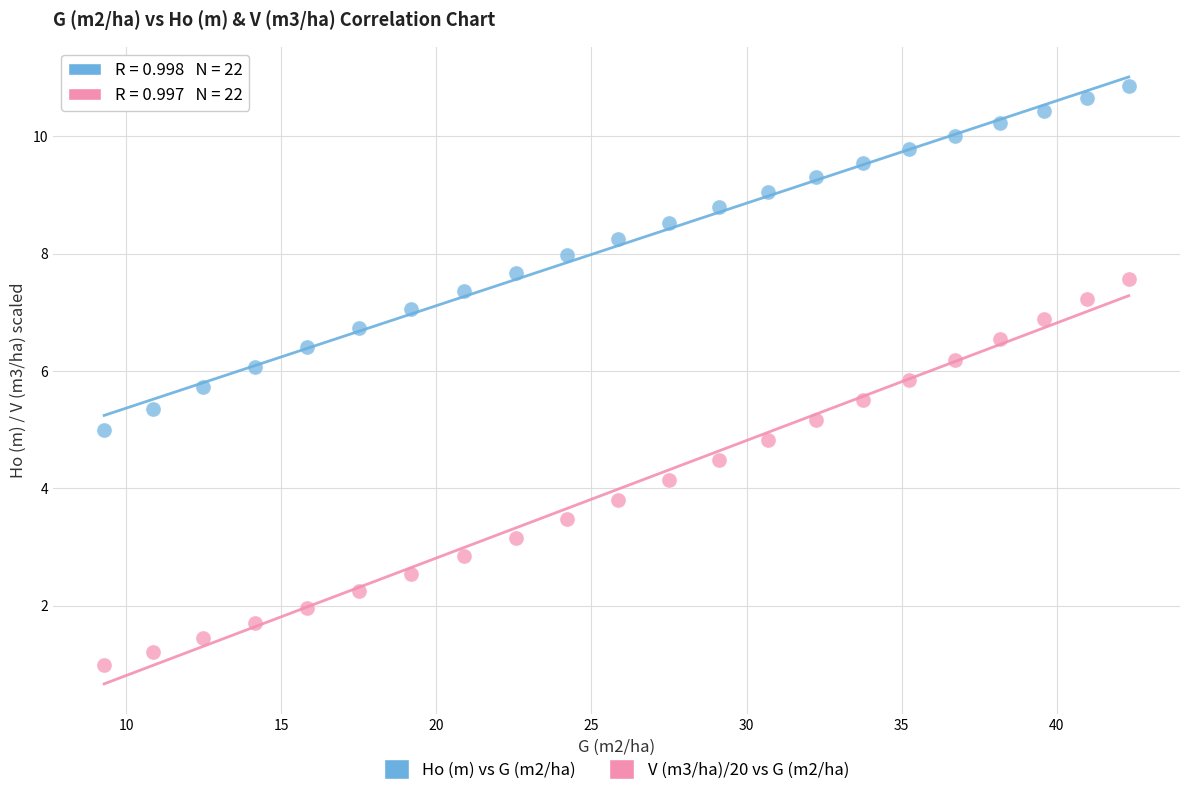

Across all data points, what is the range of X values (max minus min)?

33.0